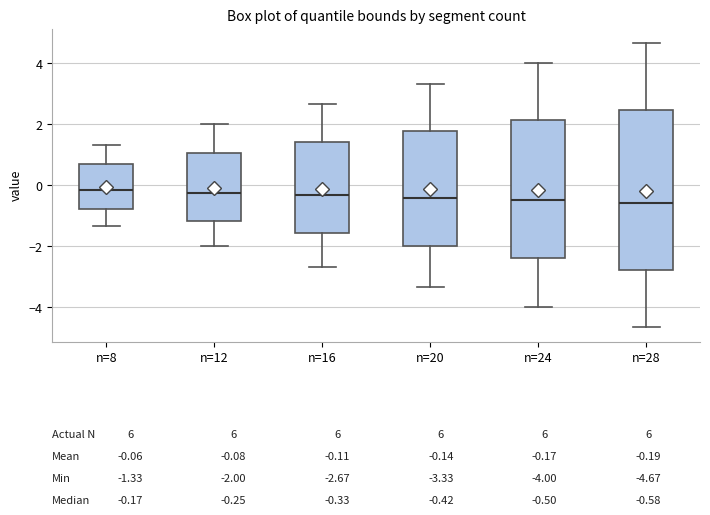

Comparing the boxes themselves (not the whiskers), which one is the tallest?

n=28